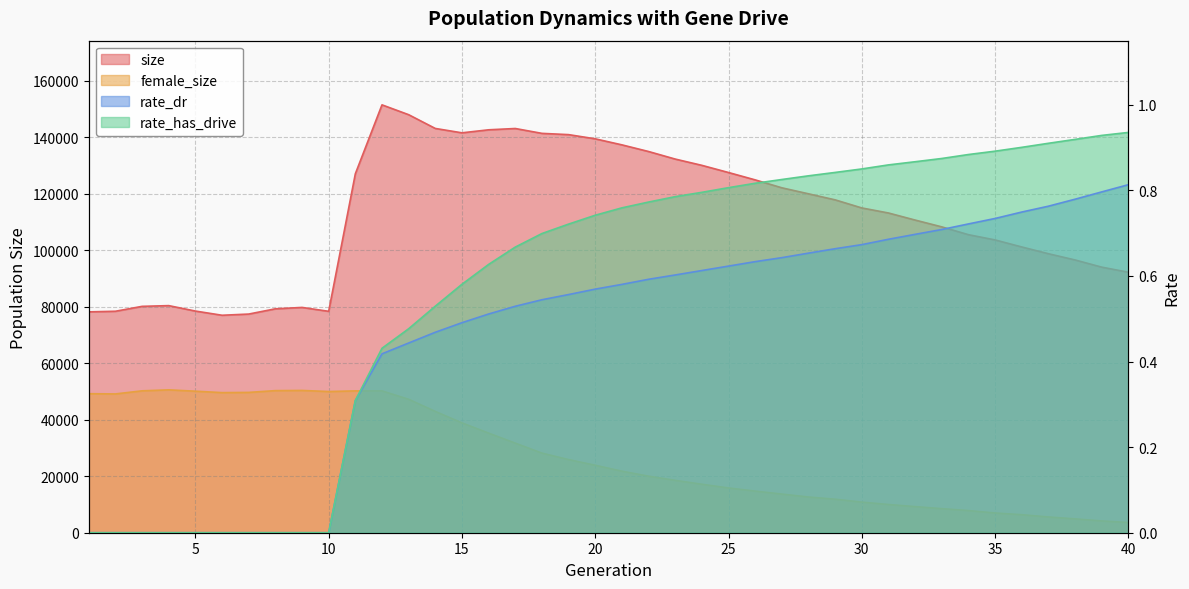

How many lines are shown in the chart?

4